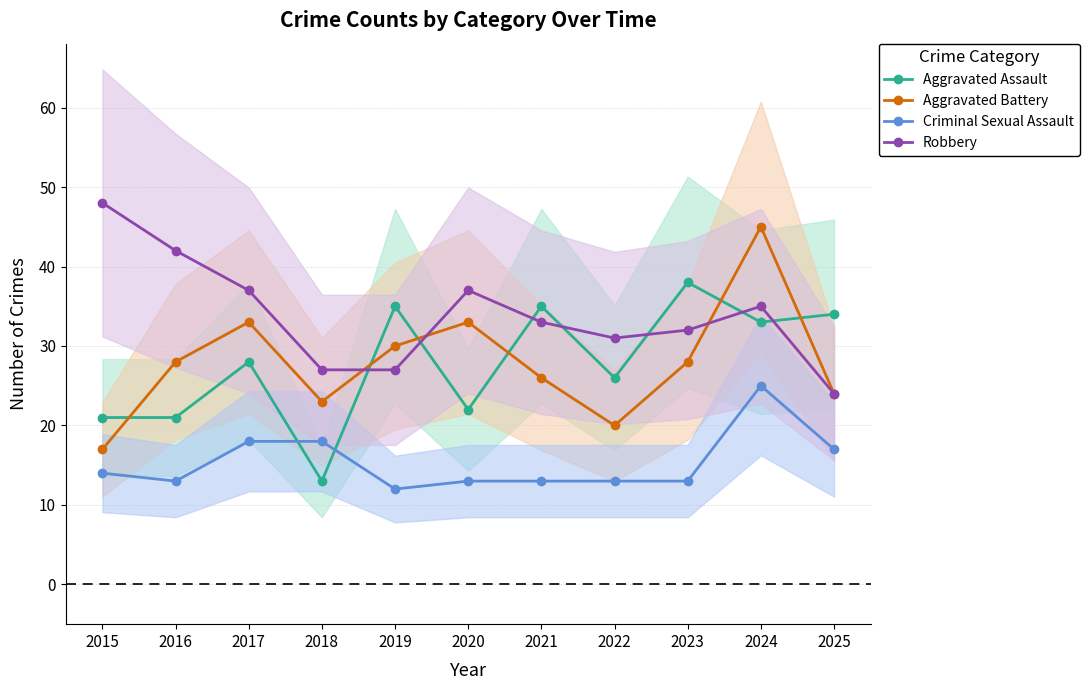

Where do Robbery and Aggravated Assault first cross each other?

2018 and 2019